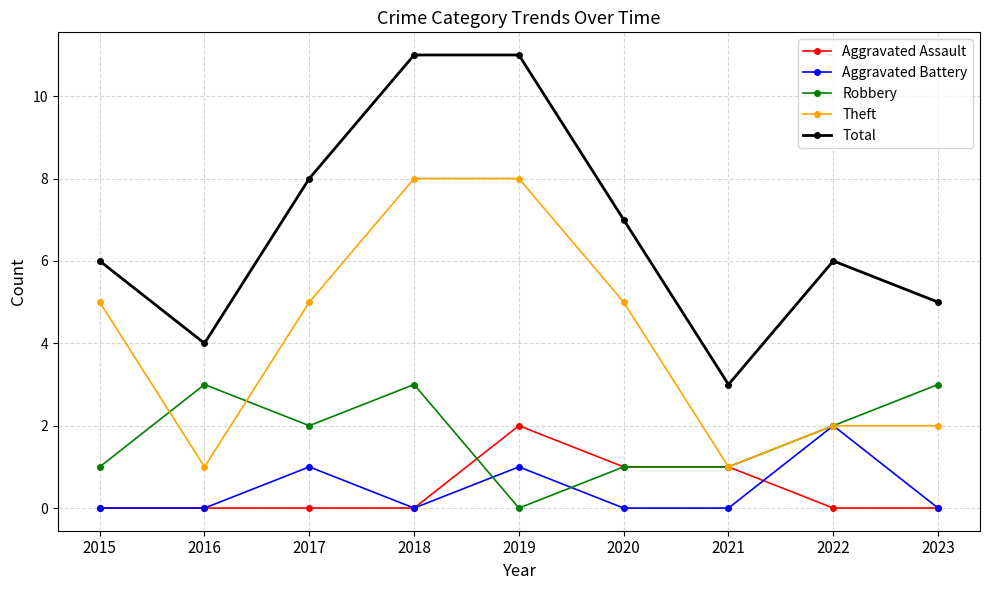

At which label does Robbery first exceed 2?

2016